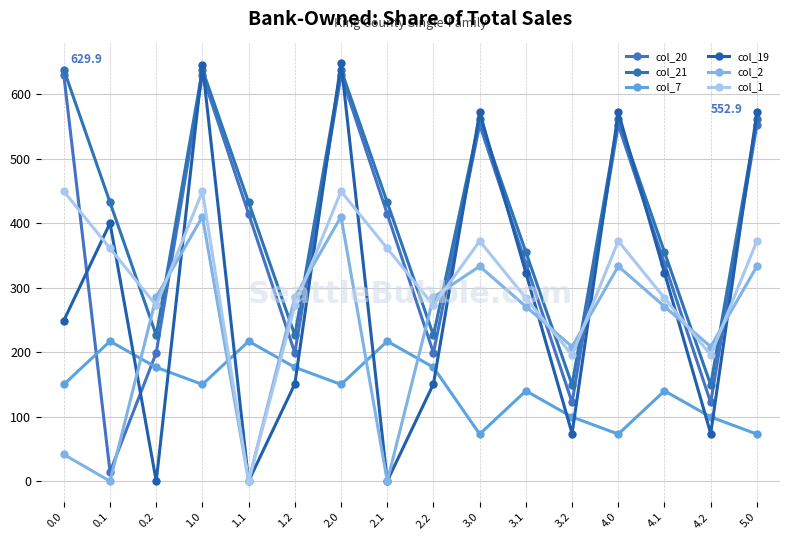

Does the chart display data point markers on the line(s)?

Yes